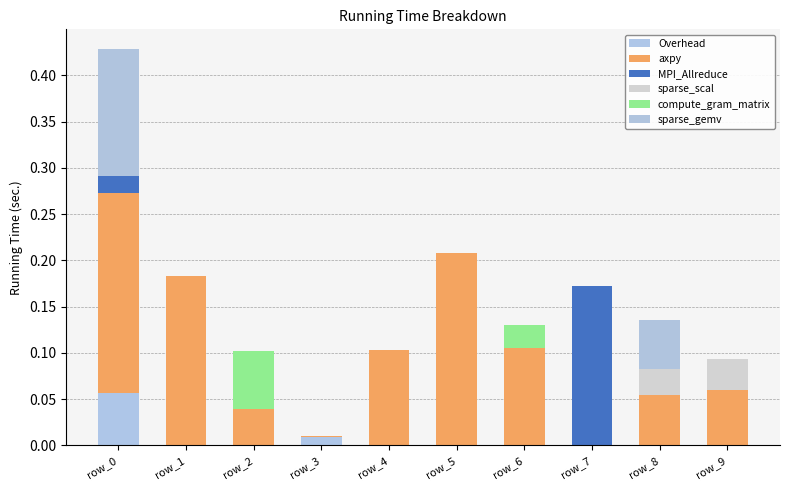

How many series are shown in this chart?

6